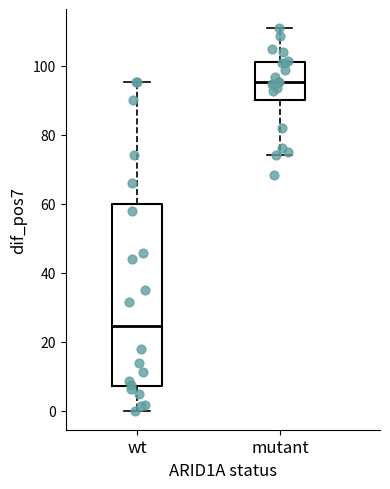

Reading left to right, transcribe this box plot: for each box, give where its median line is, the range the box spans, and where its two whiskers end, as read against the y-axis. The values are not printed on the chart, so give them approximately, as read against the axis.

wt: median 24, box 8 to 60, whiskers 0 to 96
mutant: median 96, box 90 to 102, whiskers 74 to 110